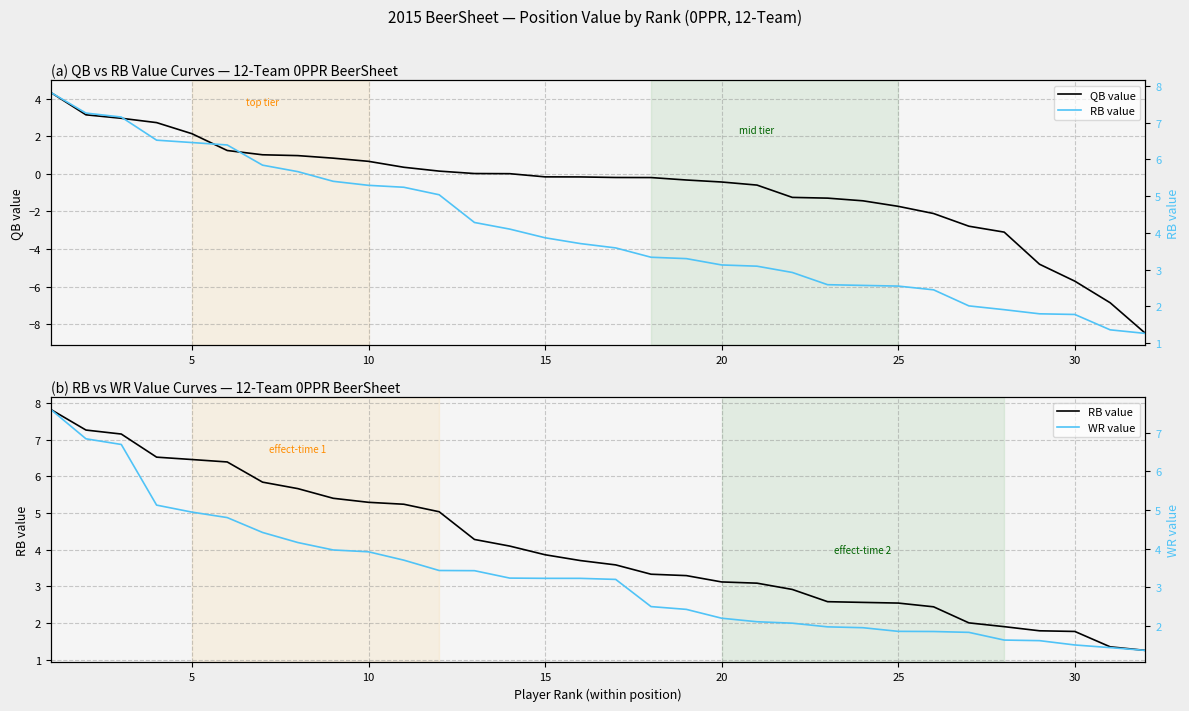

What is the highest value of the QB value series?

4.3